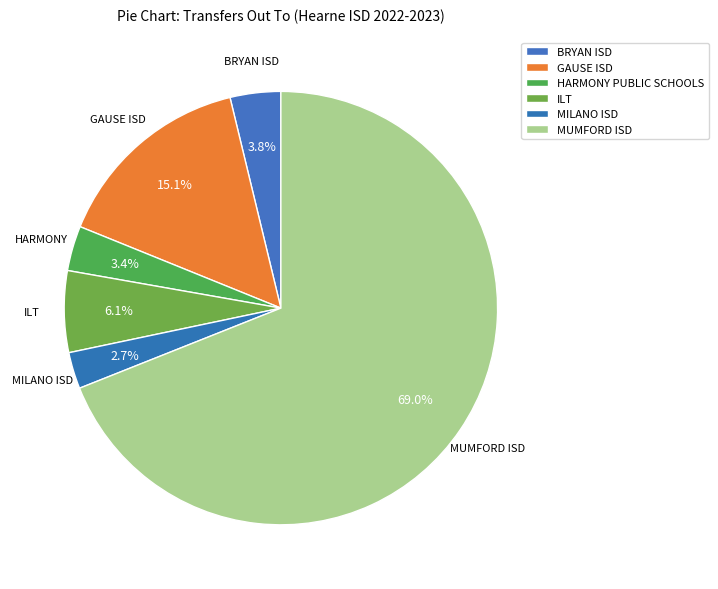

To the nearest percent, what portion does MILANO ISD represent?

3%